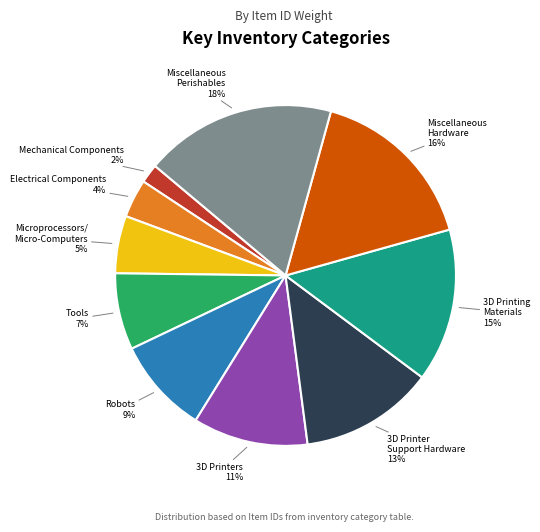

Combined, do Robots and 3D Printers account for over 50%?

No